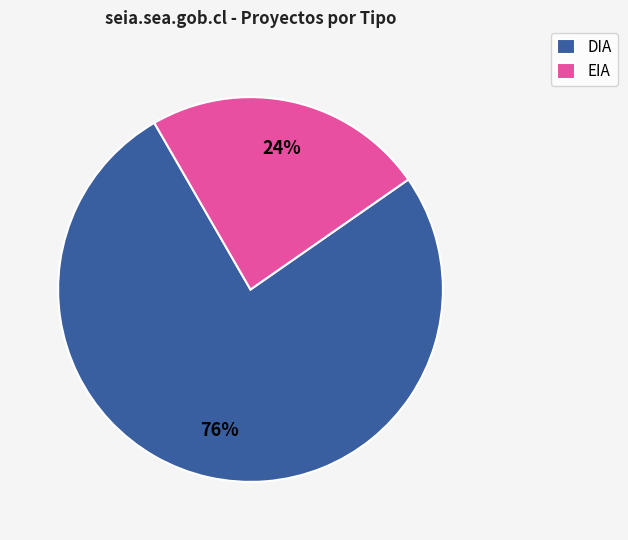

The DIA slice represents 76% of the pie. True or false?

True